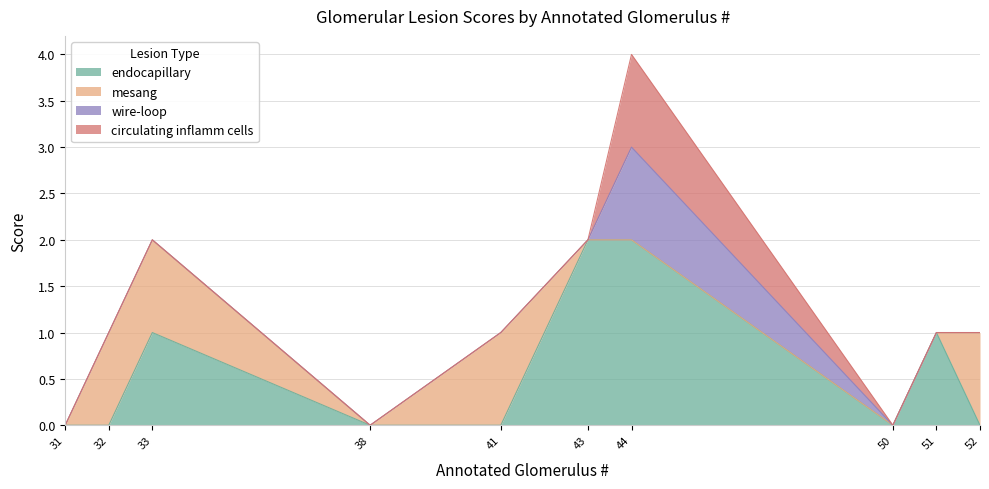

Between 41 and 43, which is larger?

43